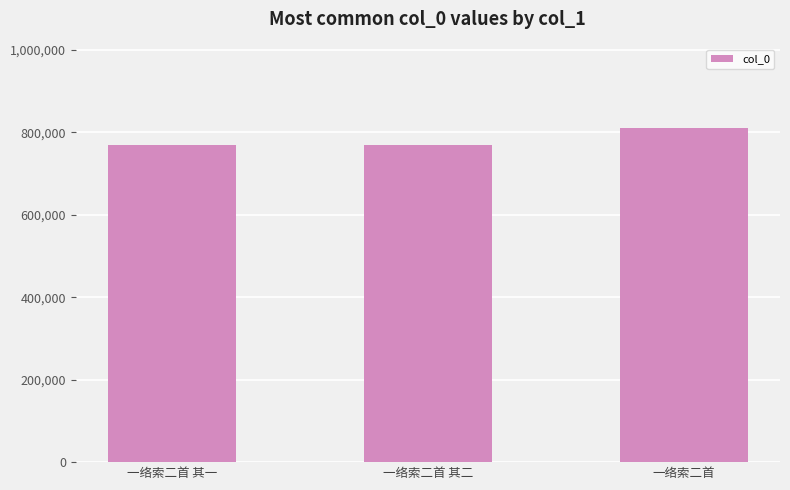

What is the label of the 2nd bar from the right?

一络索二首 其二